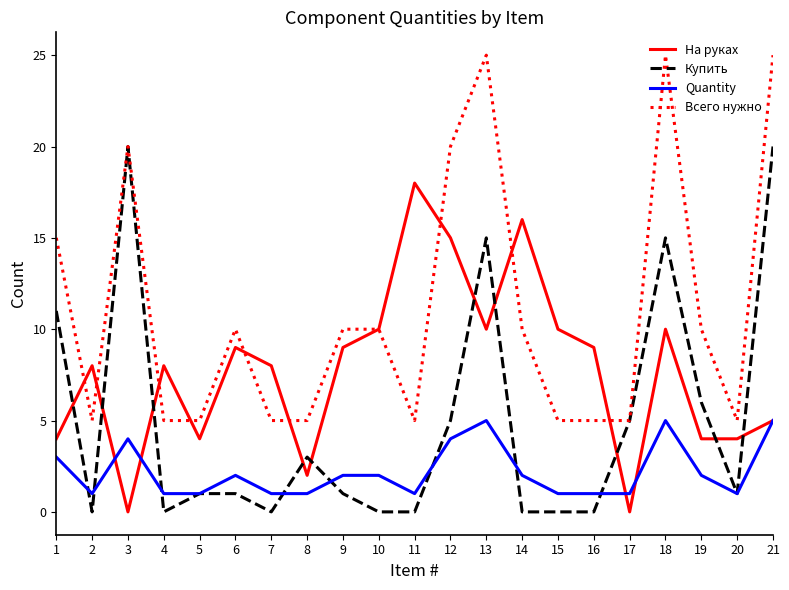

List the series in order of their overall mean, lowest first.

Quantity, Купить, На руках, Всего нужно